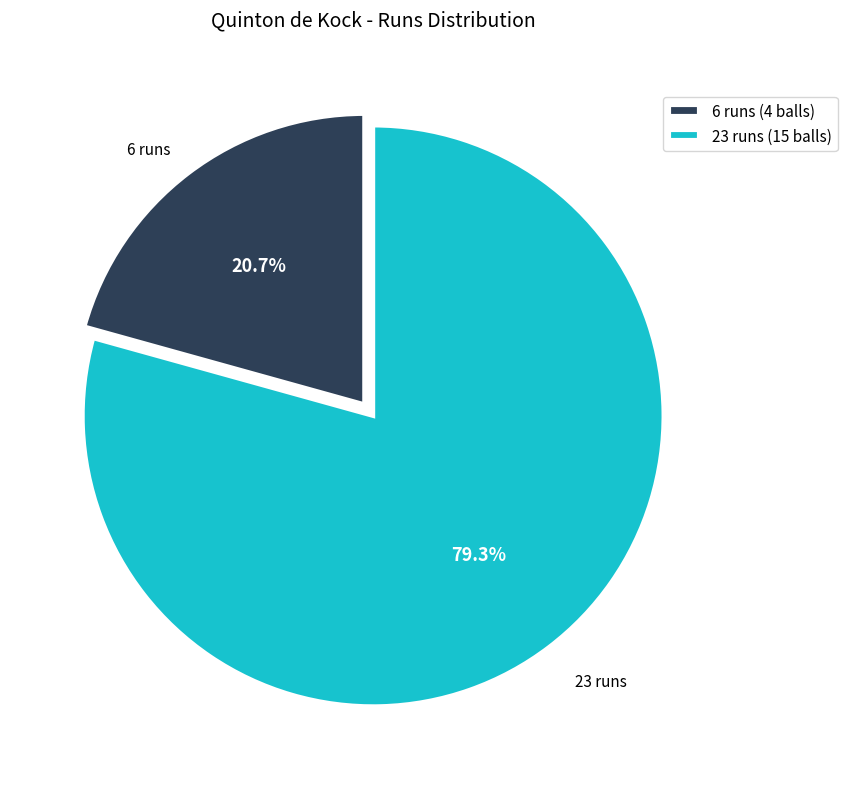

What is the total percentage of 6 runs (4 balls) and 23 runs (15 balls)?

100.0%